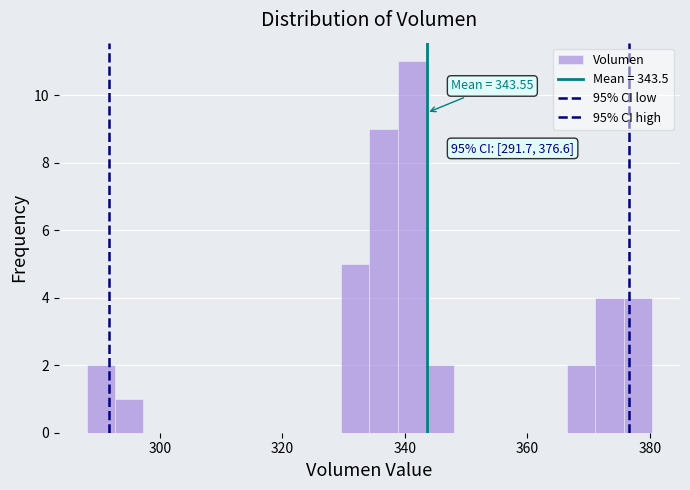

Around what value on the x-axis is the tallest bar? Give the approximate position of its centre, as read against the axis.

342